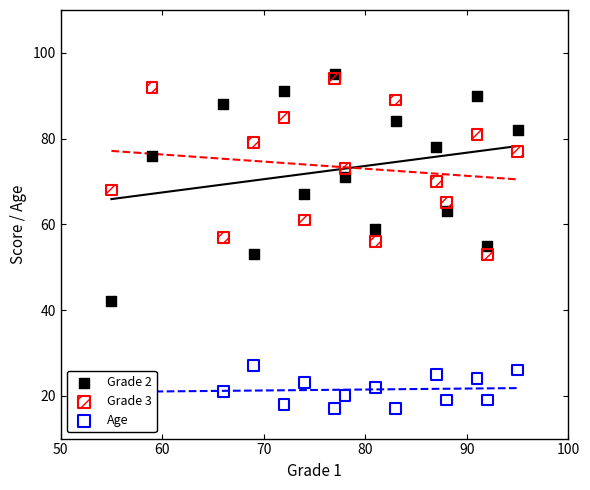

Which series has the largest Y range (max minus min)?

Grade 2